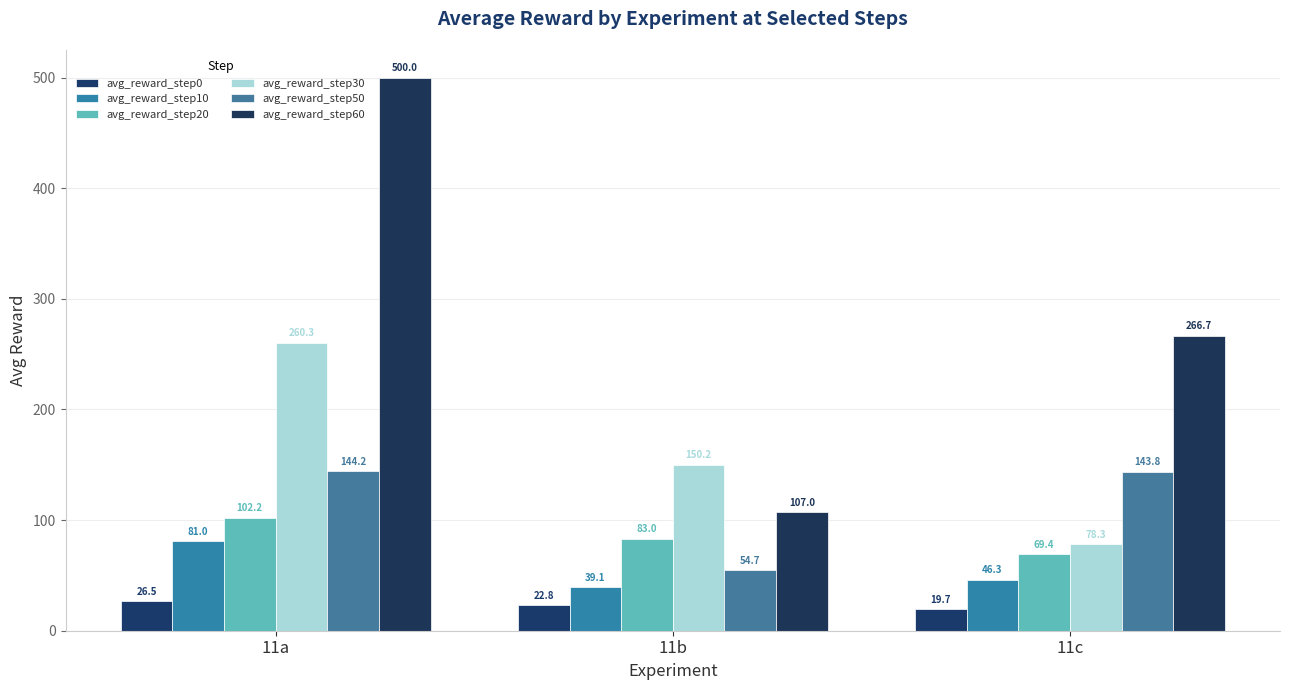

Which series has the largest range (max minus min)?

avg_reward_step60